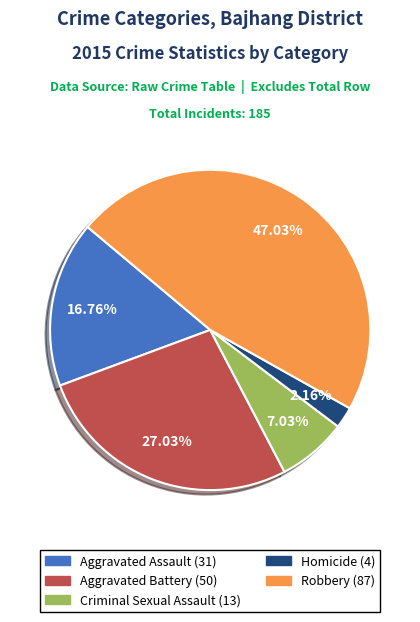

Is it true that Robbery is 42% of the pie?

False